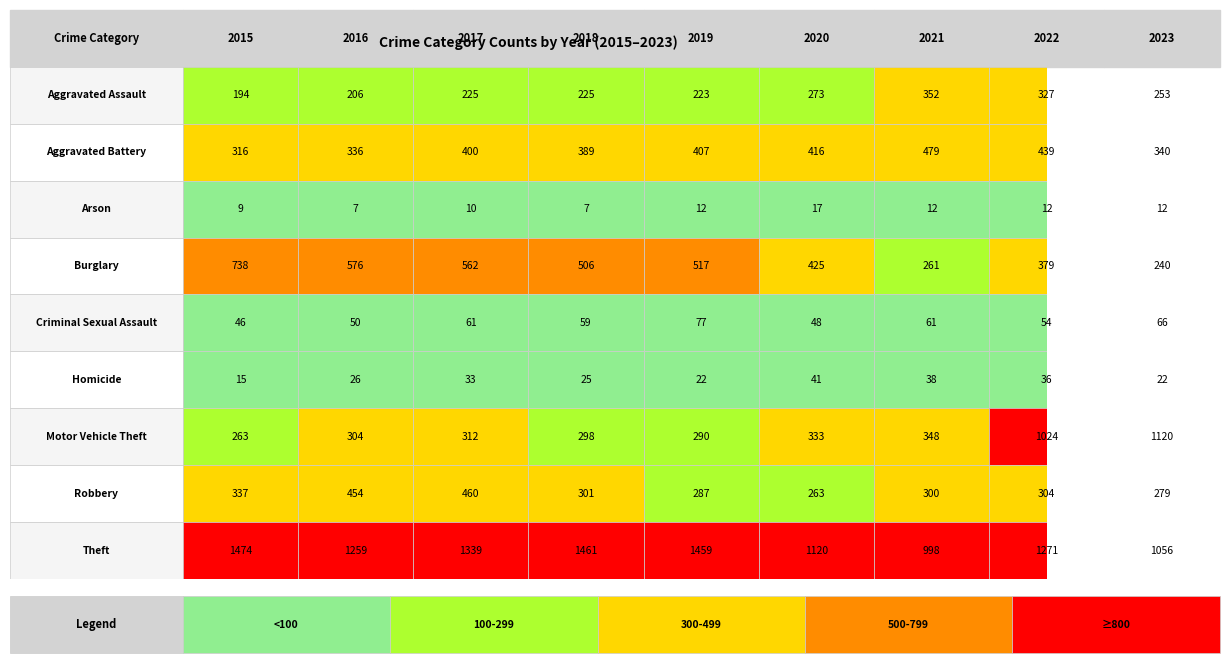

What is the sum of all Criminal Sexual Assault values?

522